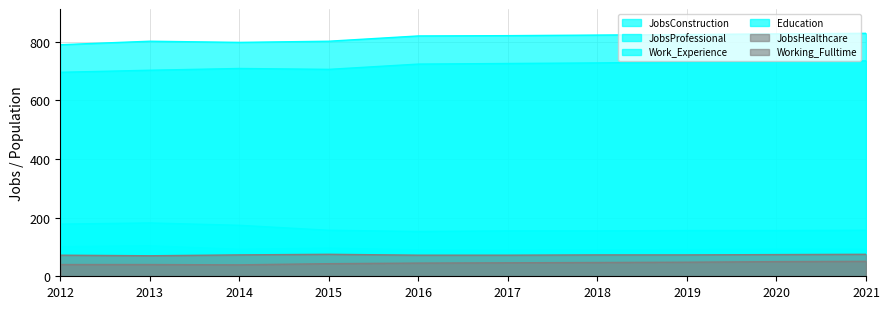

Where is JobsConstruction nearest to the value 96?

2015